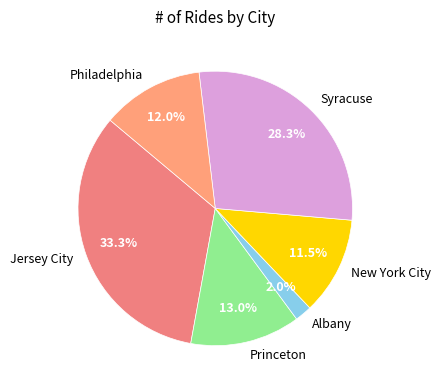

Which category has the biggest portion of the pie?

Jersey City